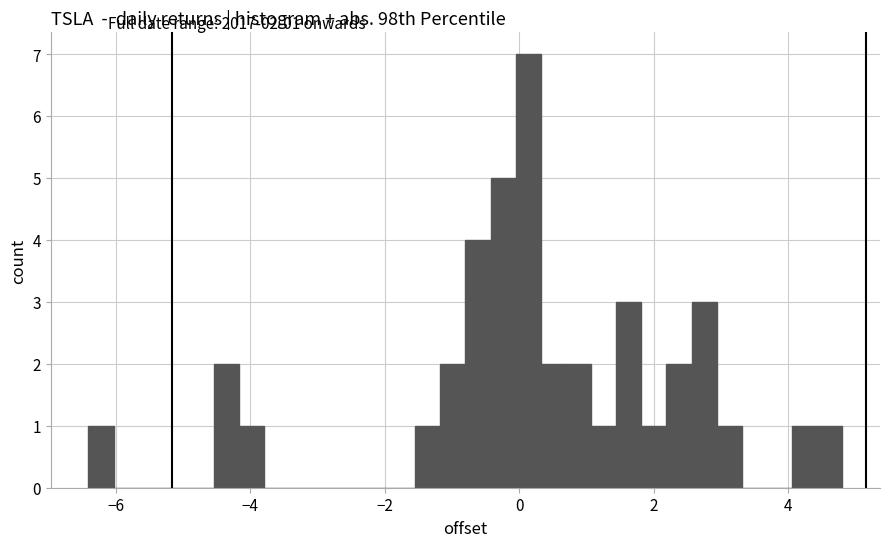

Around what value on the x-axis is the tallest bar? Give the approximate position of its centre, as read against the axis.

0.2